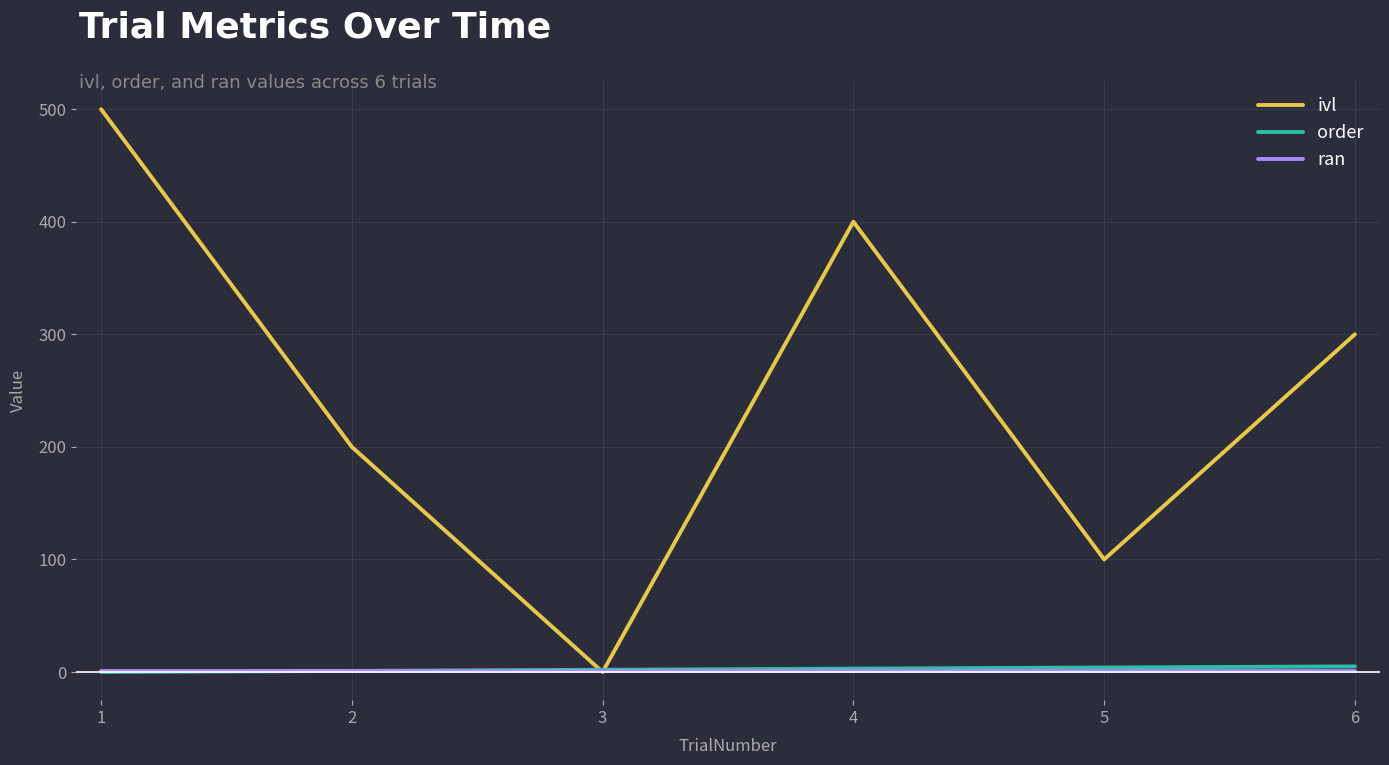

Which series changed the most between 3 and 5?

ivl